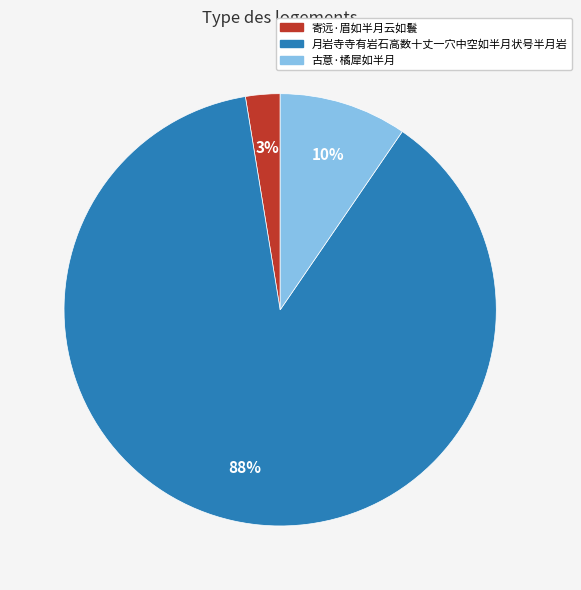

True or false: 古意·橘犀如半月 accounts for 18% of the total.

False